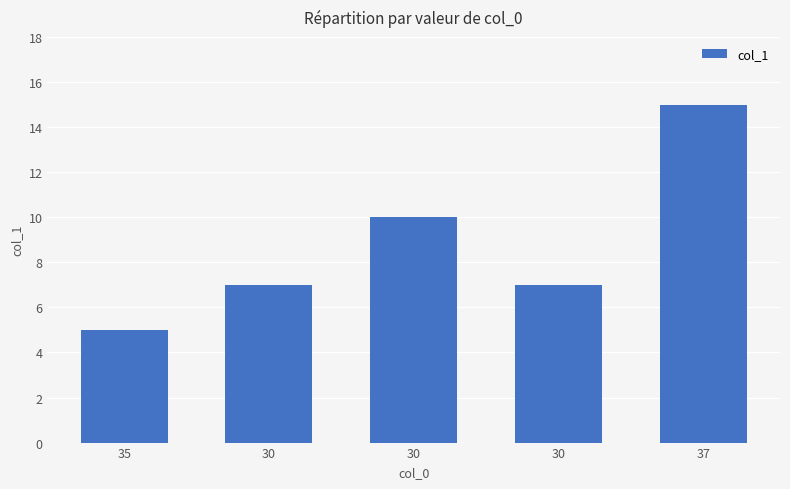

Count the number of data series in this chart.

1